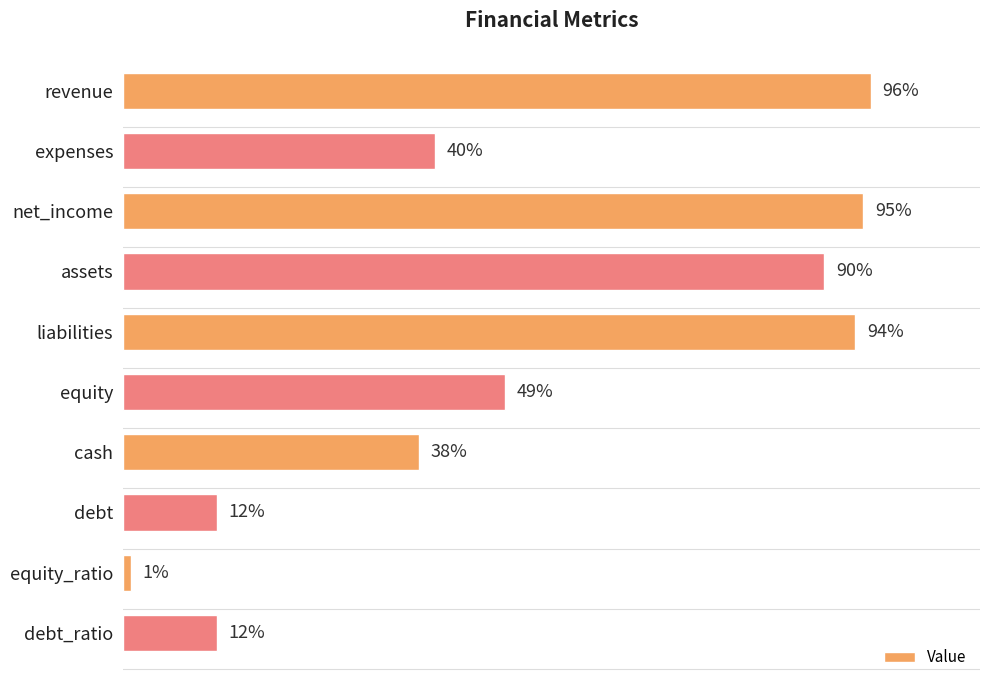

Which category has the lowest value across all series?

equity_ratio